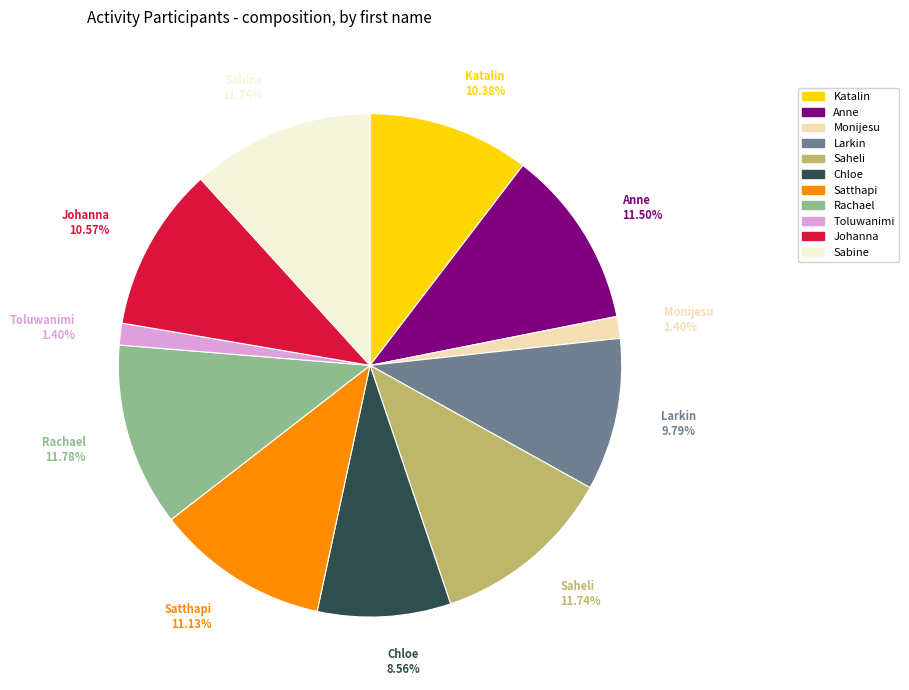

What percentage is the Satthapi slice, to the nearest percent?

11%